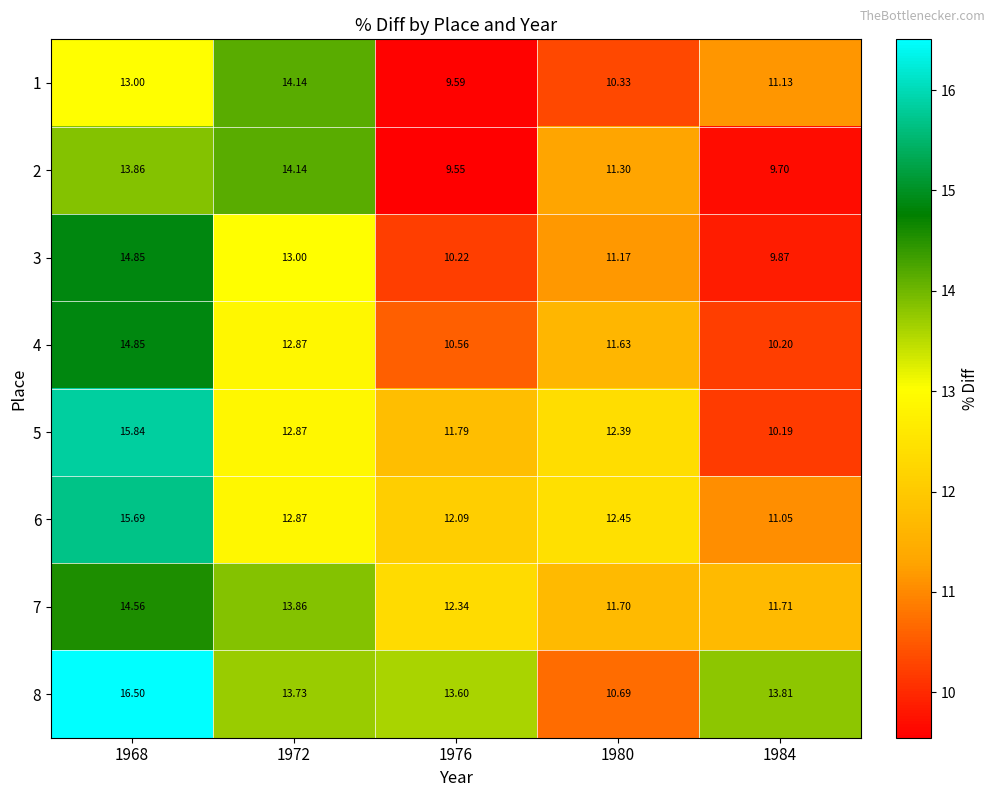

Is the value of 3 at 1976 greater than the value of 6 at 1968?

No